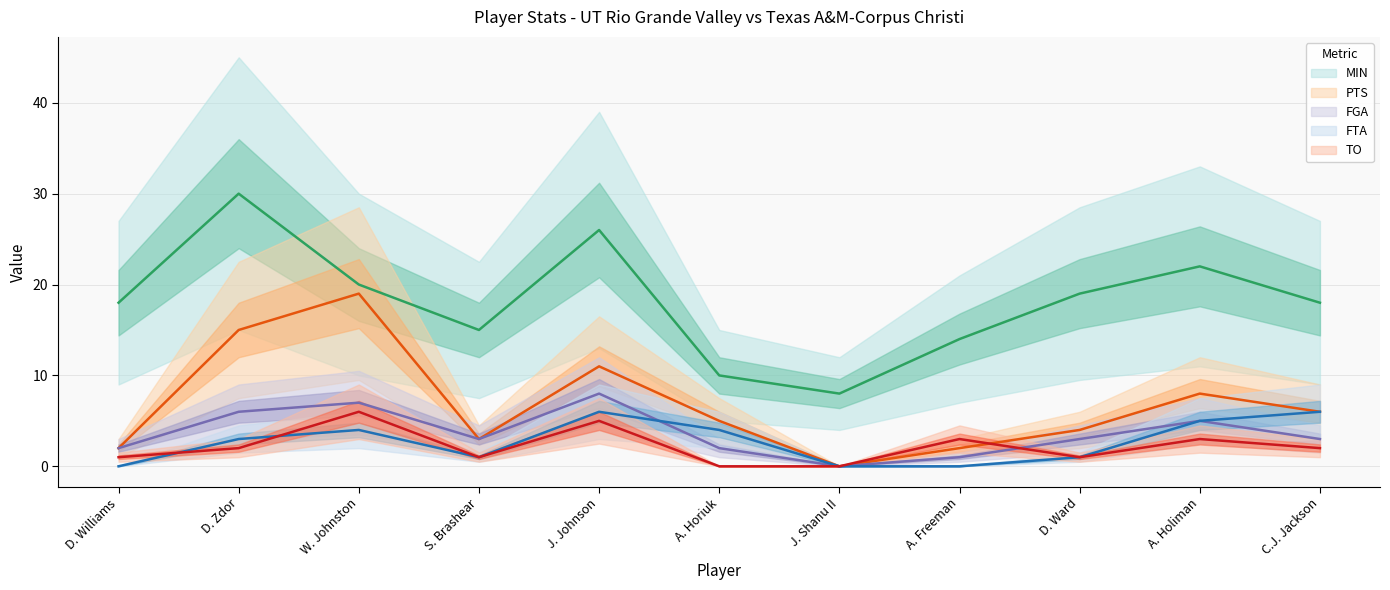

What is the label of the 6th point from the right?

A. Horiuk